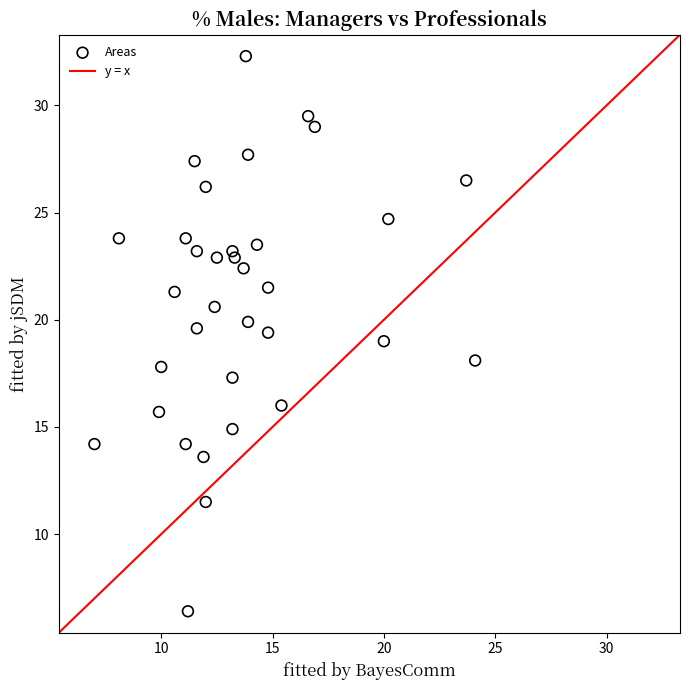

What is the range of X values (max minus min)?

17.1